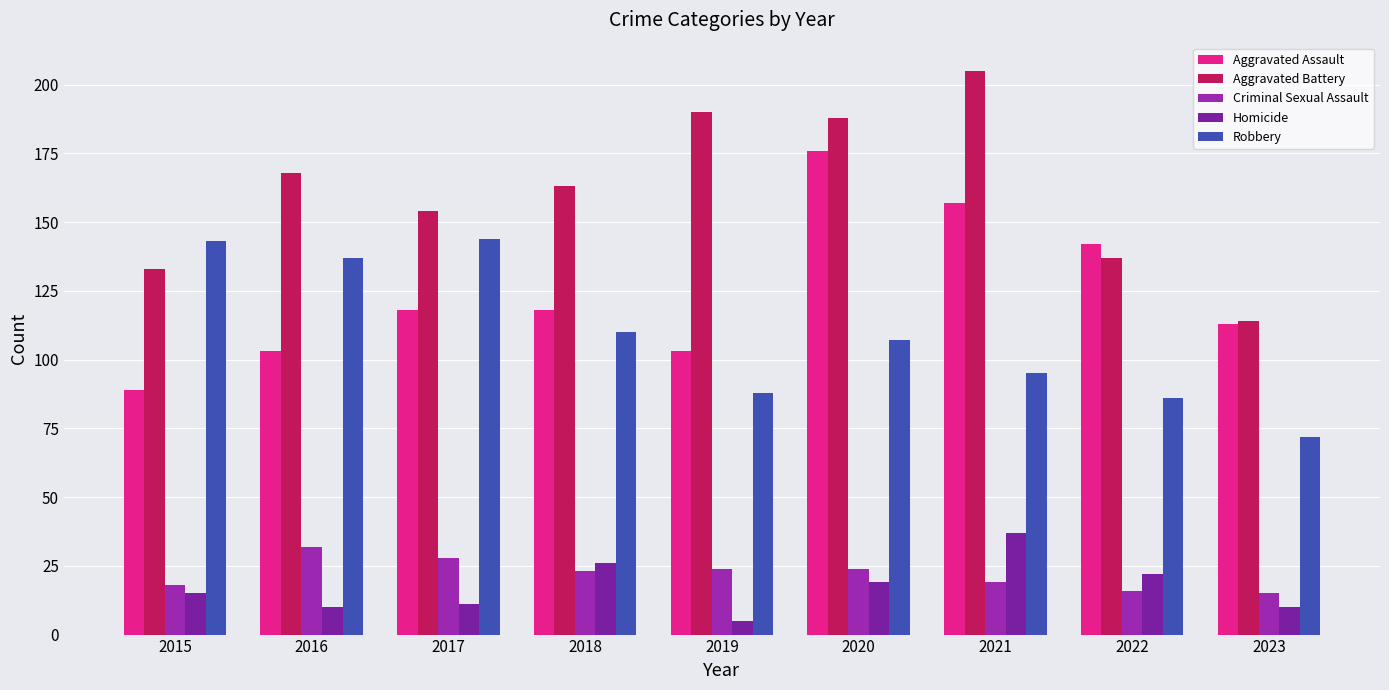

Reading left to right, transcribe all the data shown in this chart.

Aggravated Assault: 2015=89	2016=103	2017=118	2018=118	2019=103	2020=176	2021=157	2022=142	2023=113
Aggravated Battery: 2015=133	2016=168	2017=154	2018=163	2019=190	2020=188	2021=205	2022=137	2023=114
Criminal Sexual Assault: 2015=18	2016=32	2017=28	2018=23	2019=24	2020=24	2021=19	2022=16	2023=15
Homicide: 2015=15	2016=10	2017=11	2018=26	2019=5	2020=19	2021=37	2022=22	2023=10
Robbery: 2015=143	2016=137	2017=144	2018=110	2019=88	2020=107	2021=95	2022=86	2023=72